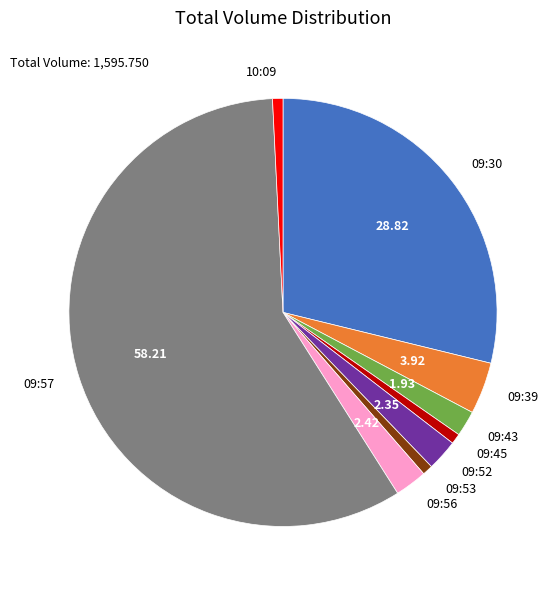

Is it true that 09:39 is 10% of the pie?

False